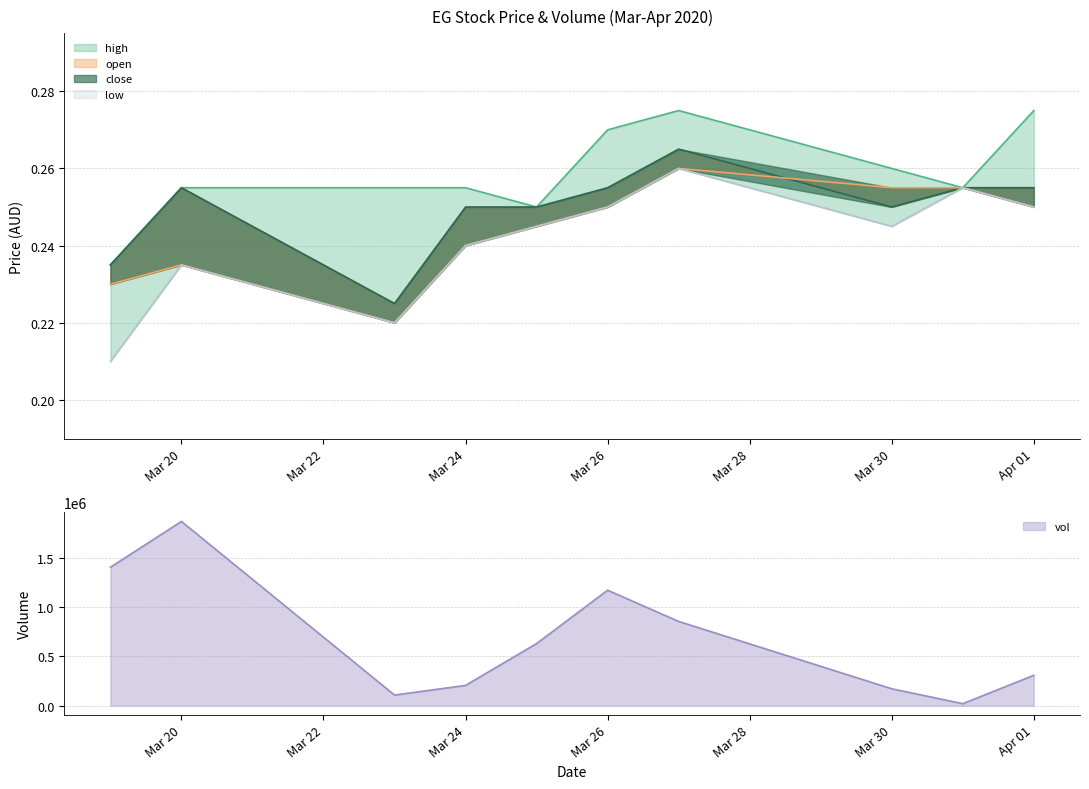

The value of low at Mar 20 is 0.2. True or false?

True